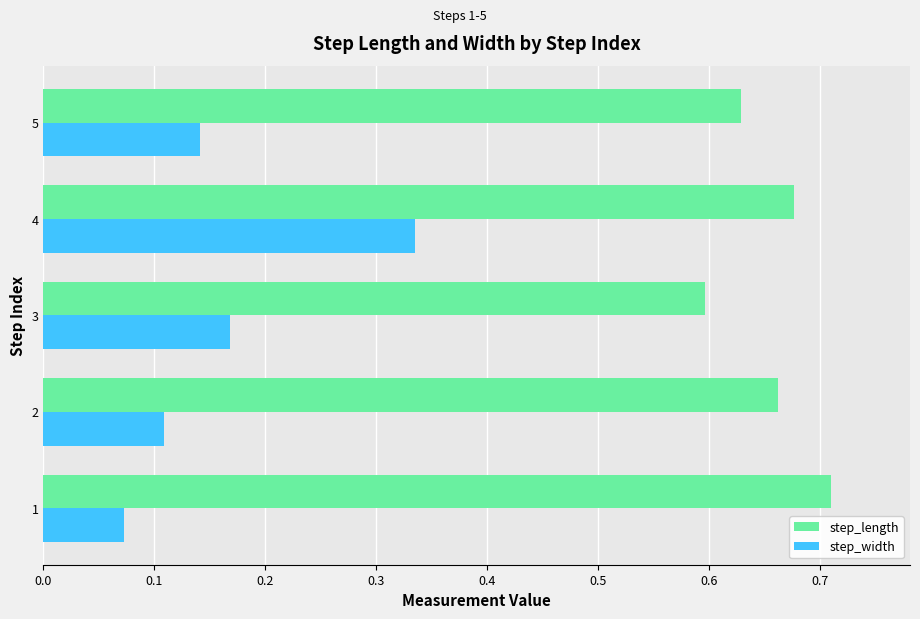

Which series has the largest range (max minus min)?

step_width